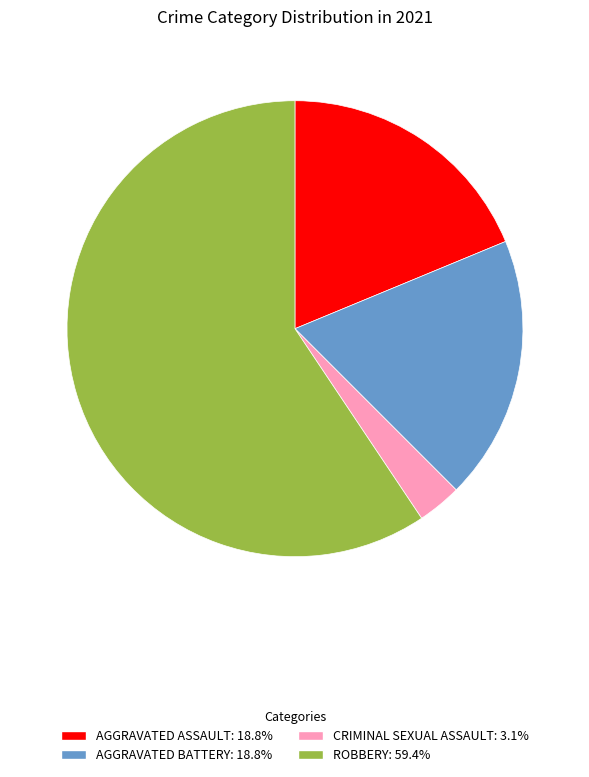

Count the number of slices in the pie.

4